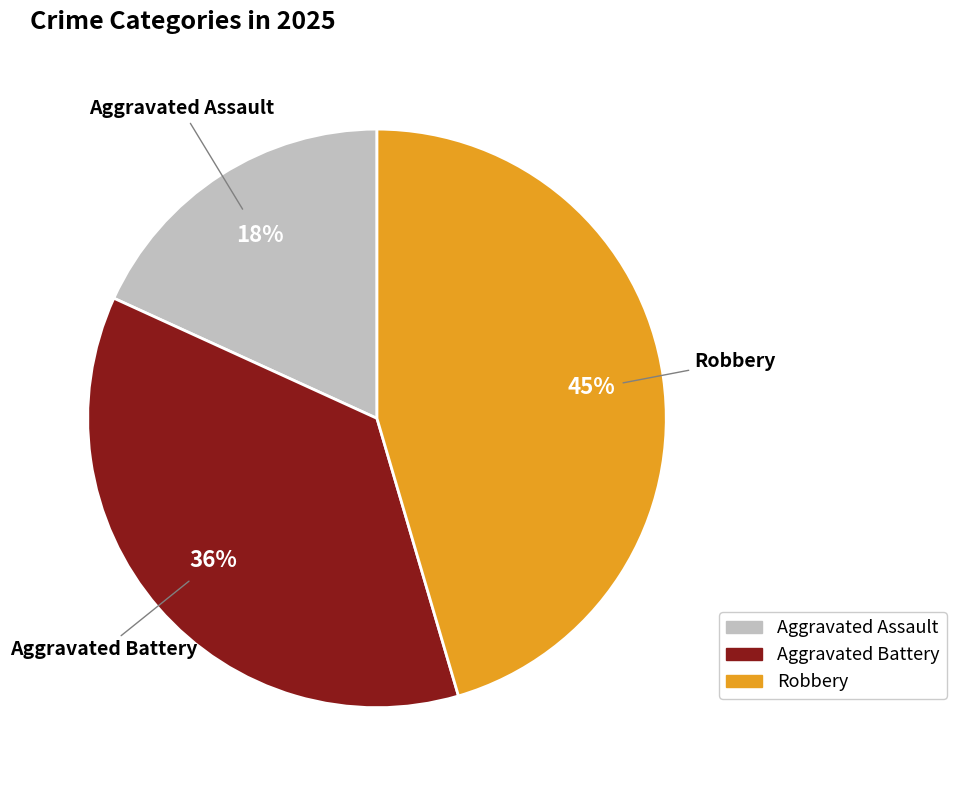

To the nearest percent, what is the average slice percentage?

33%